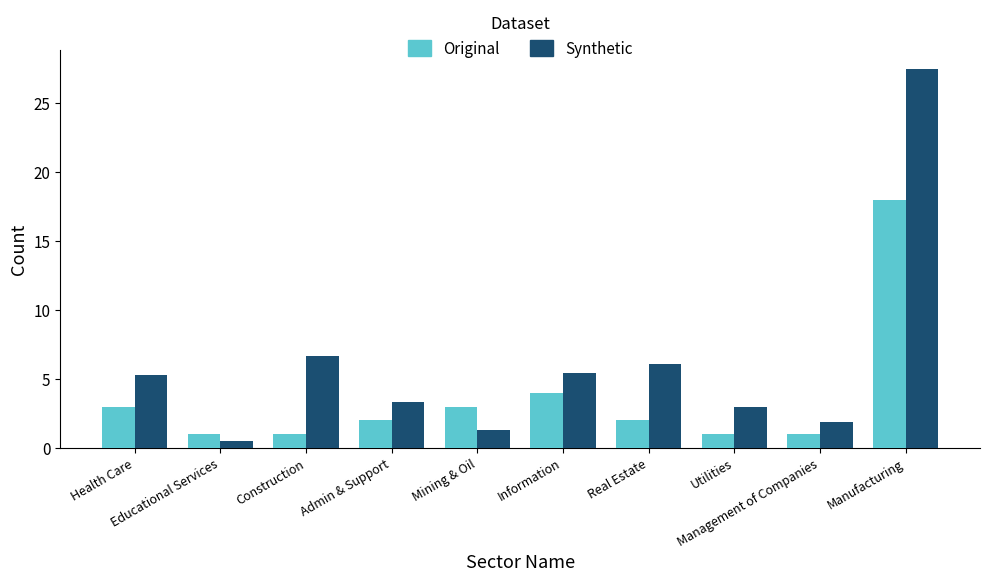

Which series has the widest spread of values?

Synthetic